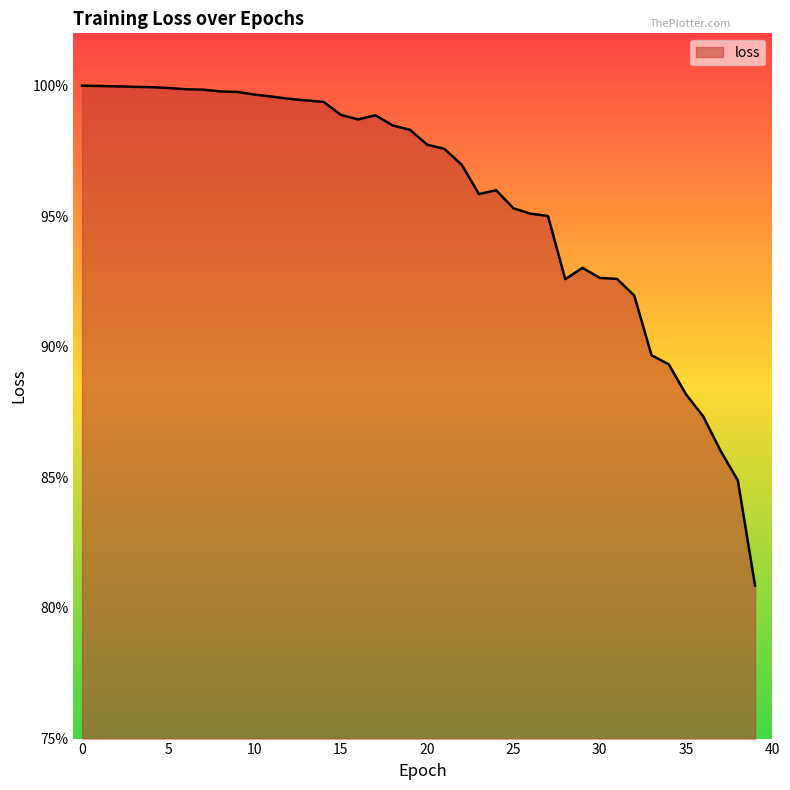

Does the chart have visible grid lines?

No